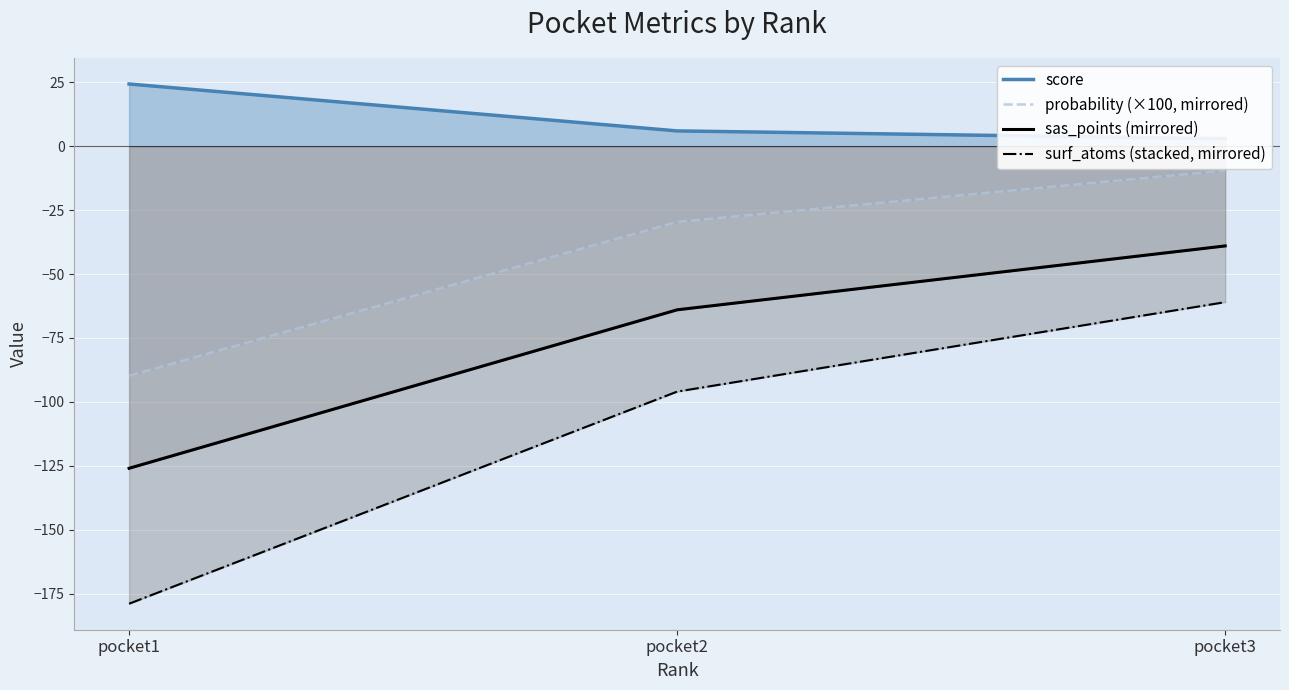

The sas_points (mirrored) series shows -63.9 at pocket3. True or false?

False